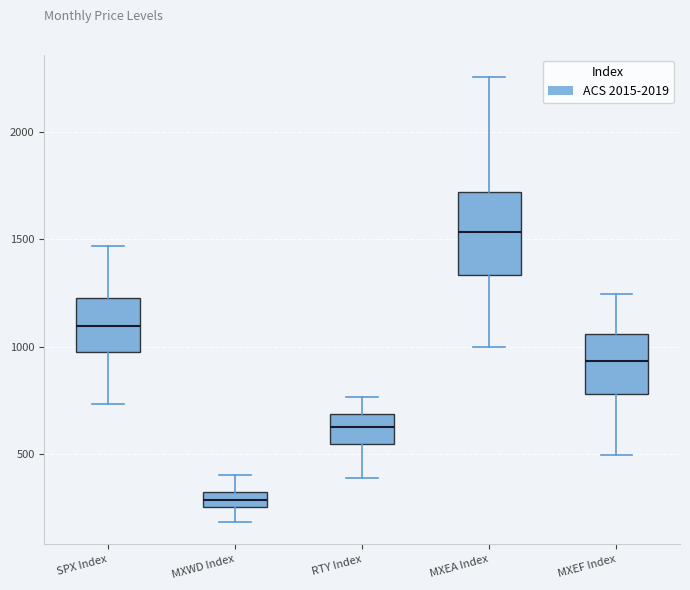

Where does the lower whisker of the box for MXEF Index end on the y-axis? The values are not printed on the chart, so give them approximately, as read against the axis.

500